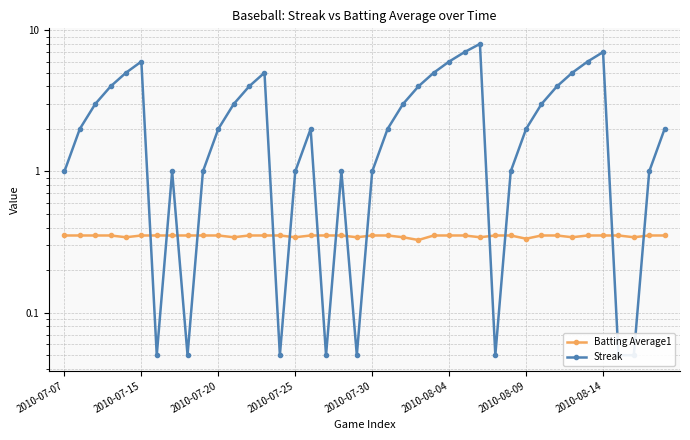

How many lines are shown in the chart?

2